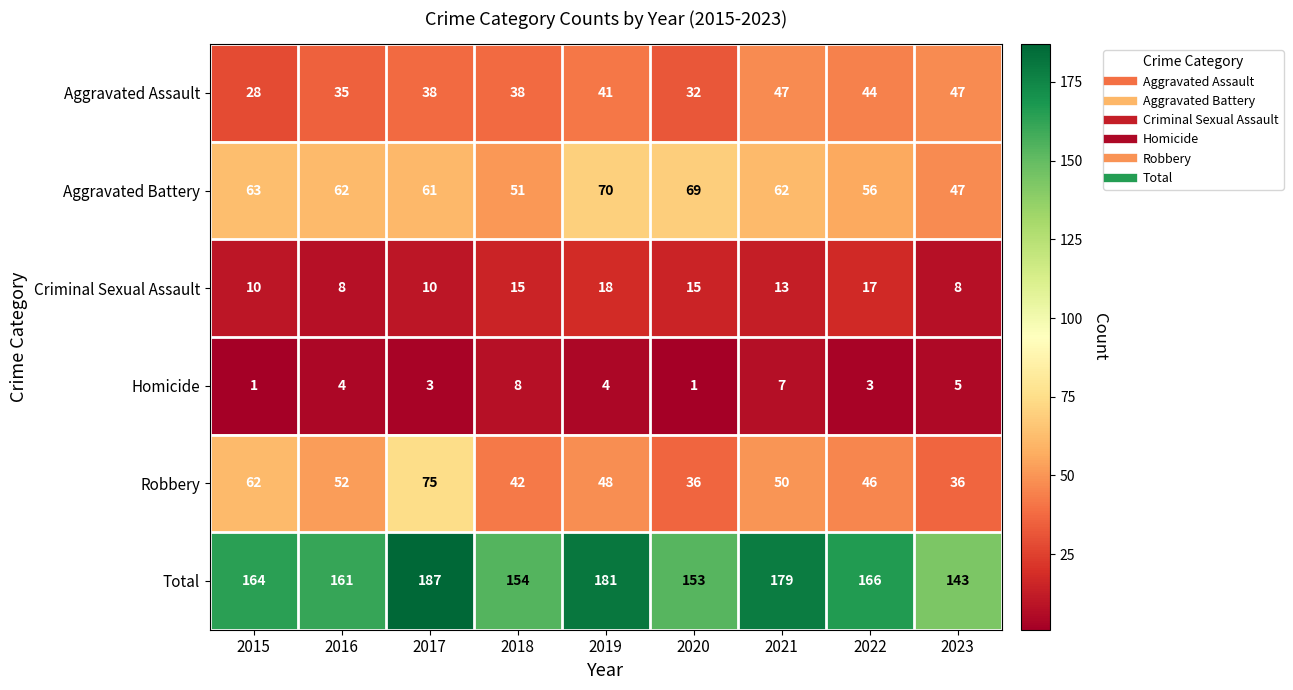

Is it true that Total equals 56 at 2019?

False